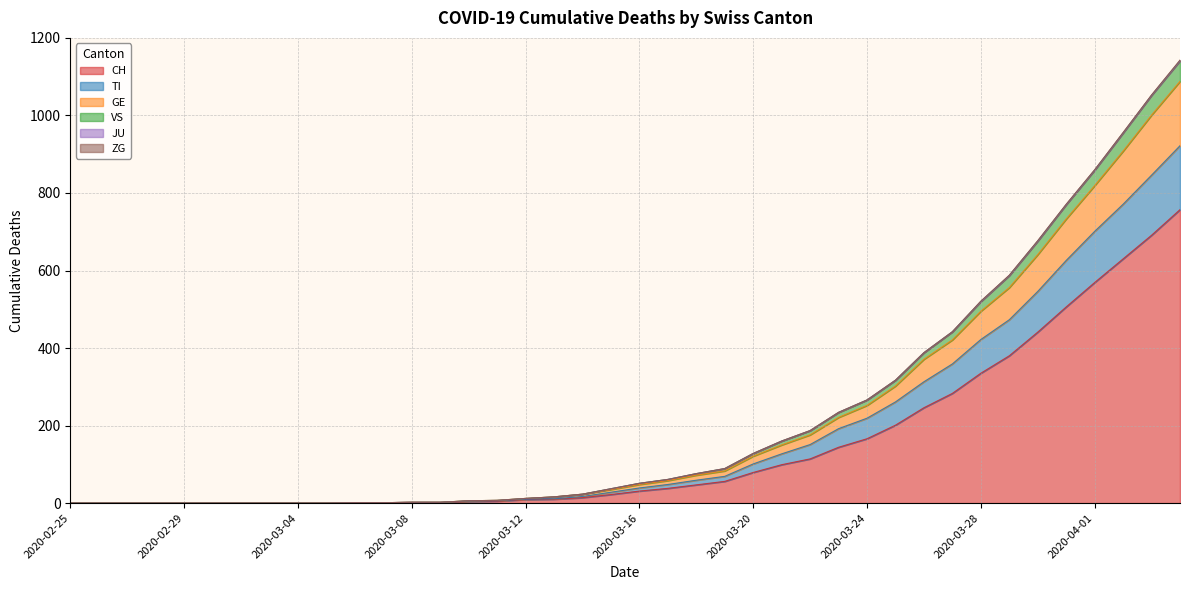

Count the number of categories in the chart.

40